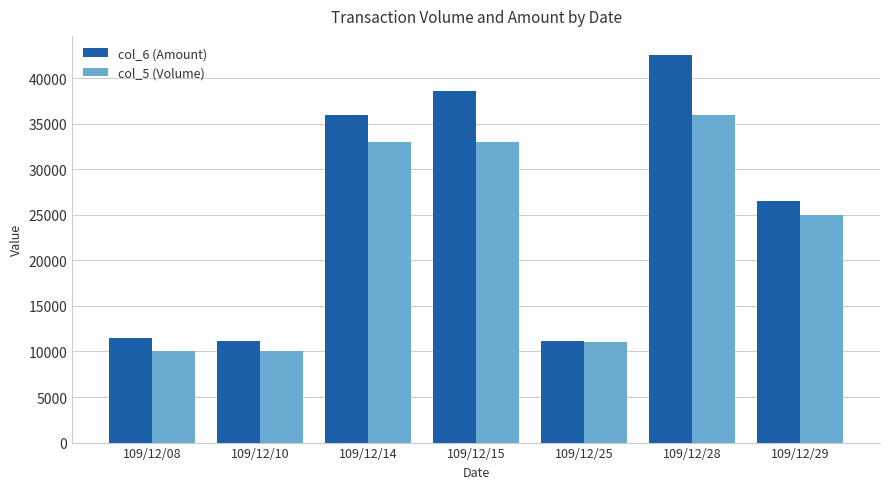

The value of col_6 (Amount) at 109/12/08 is 6227. True or false?

False